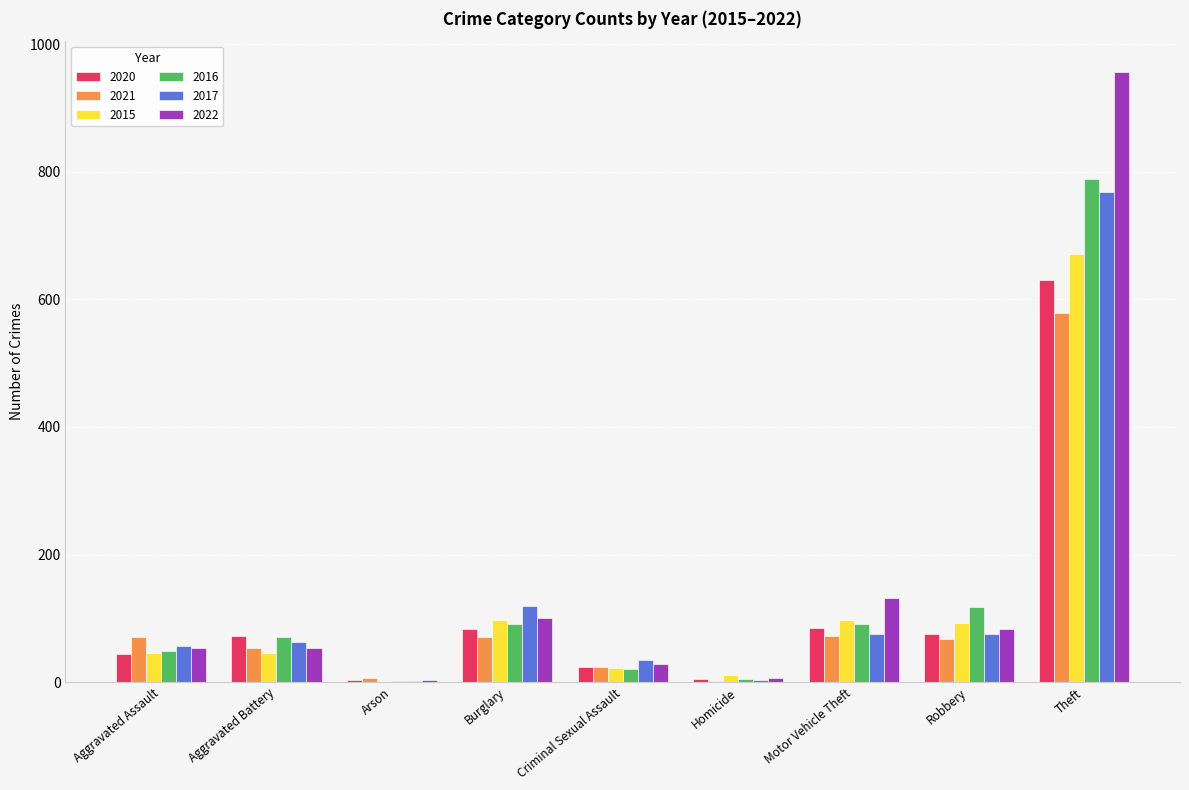

Is the value of 2022 at Criminal Sexual Assault greater than the value of 2020 at Burglary?

No